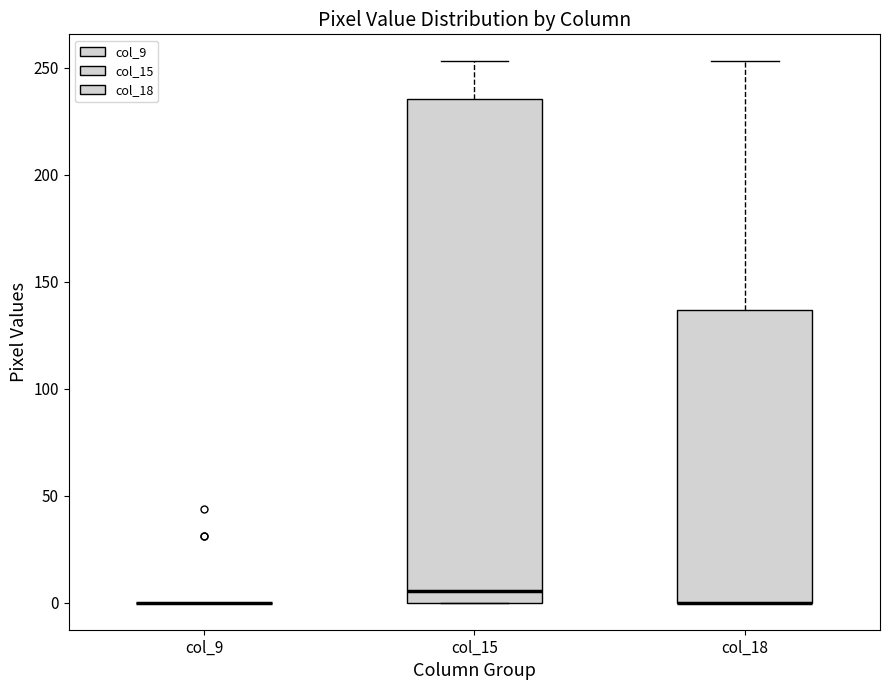

Reading left to right, read every box against the y-axis: the position of its median line, the range the box covers, and the ends of its whiskers. The values are not printed on the chart, so give them approximately, as read against the axis.

col_9: box collapsed to a line at 0, whiskers 0 to 0
col_15: median 5, box 0 to 235, whiskers 0 to 255
col_18: median 0 (drawn on the box's lower edge), box 0 to 135, whiskers 0 to 255